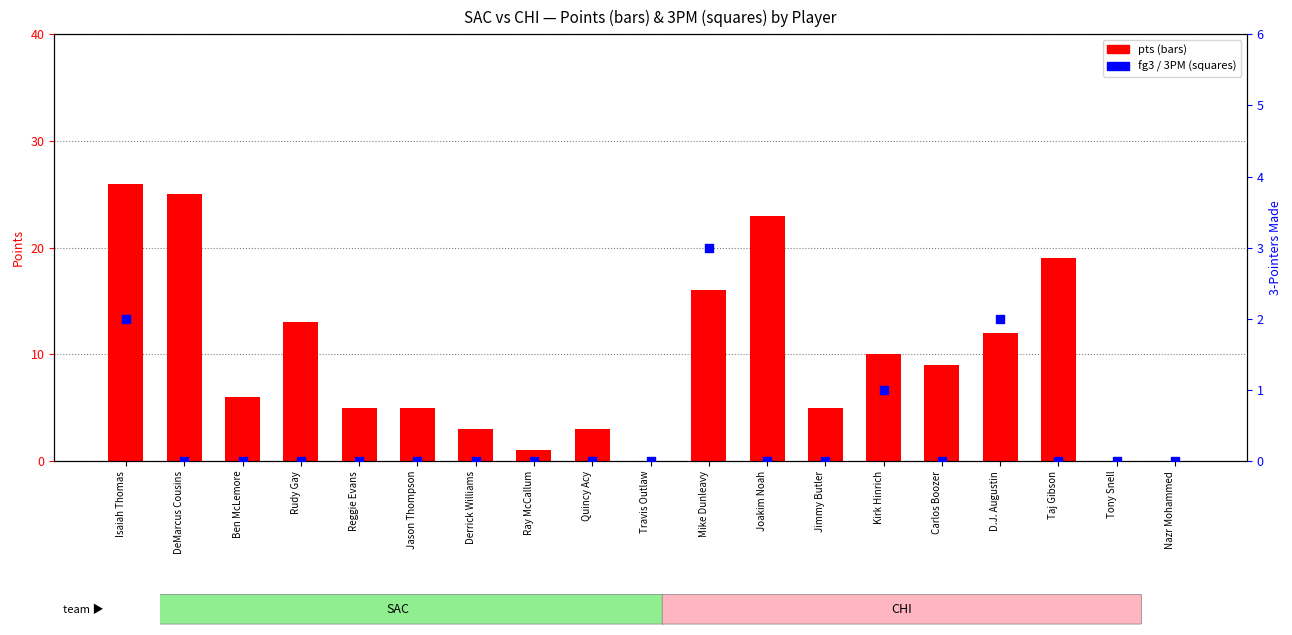

Which series reaches the maximum Y coordinate?

pts